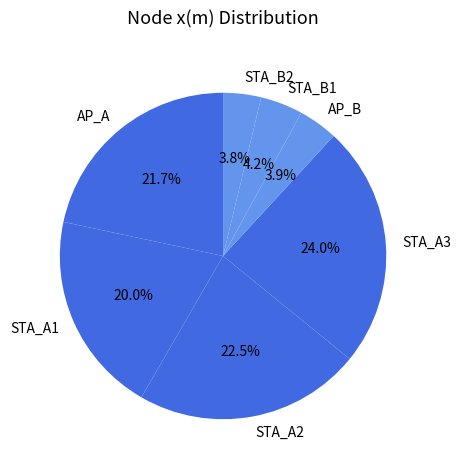

Is there any slice that represents more than half of the pie?

No